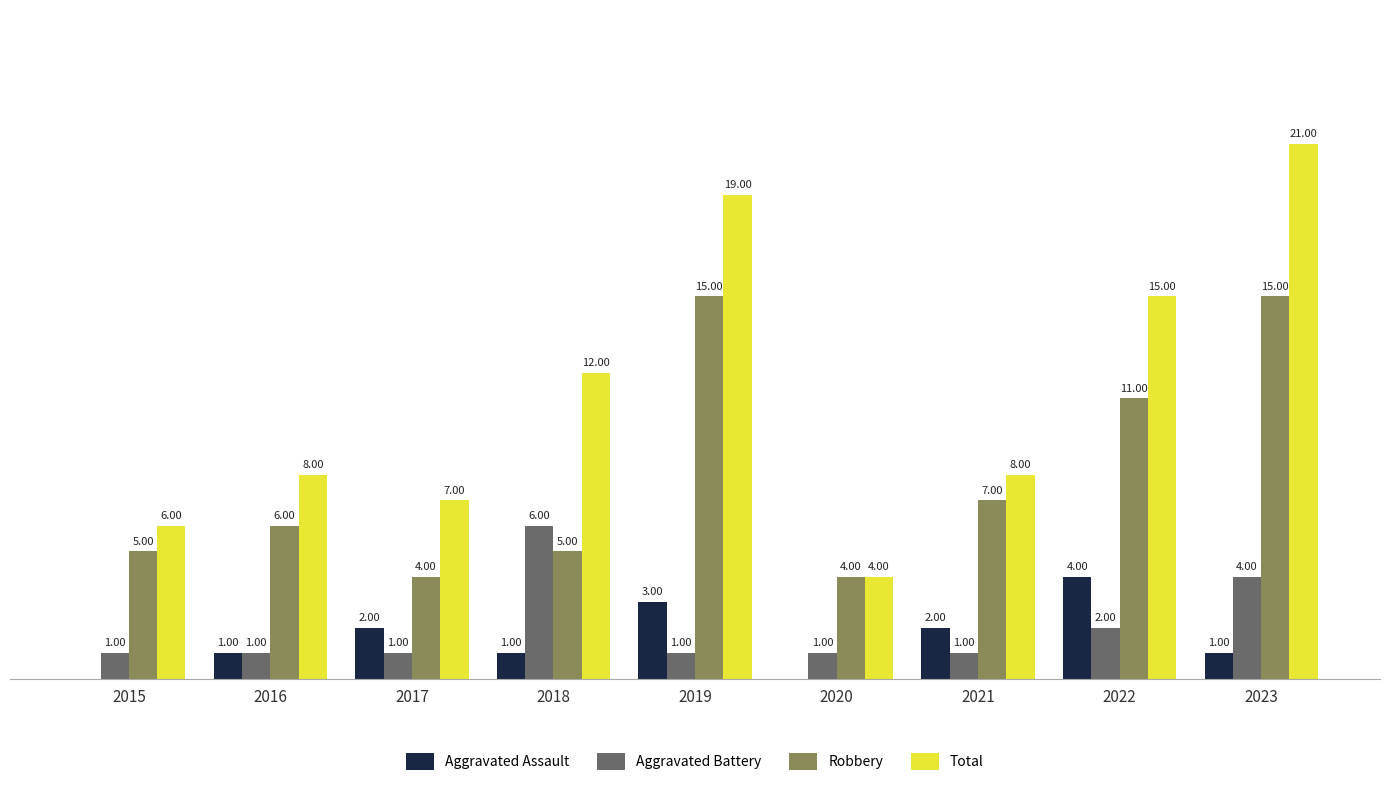

Is the value of Total at 2021 greater than the value of Aggravated Battery at 2020?

Yes